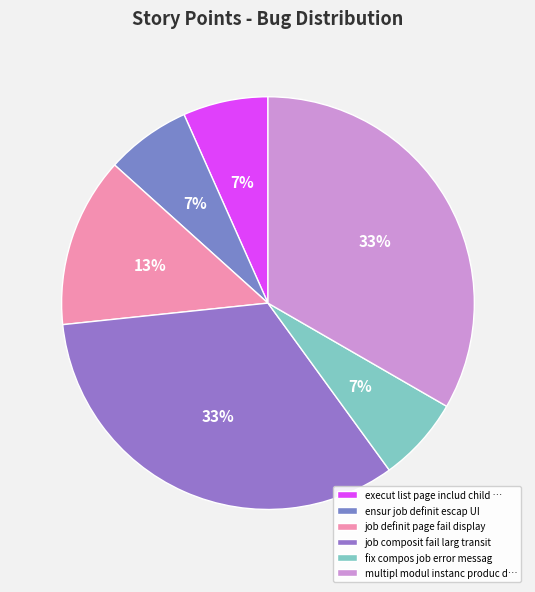

How many slices are in this pie chart?

6